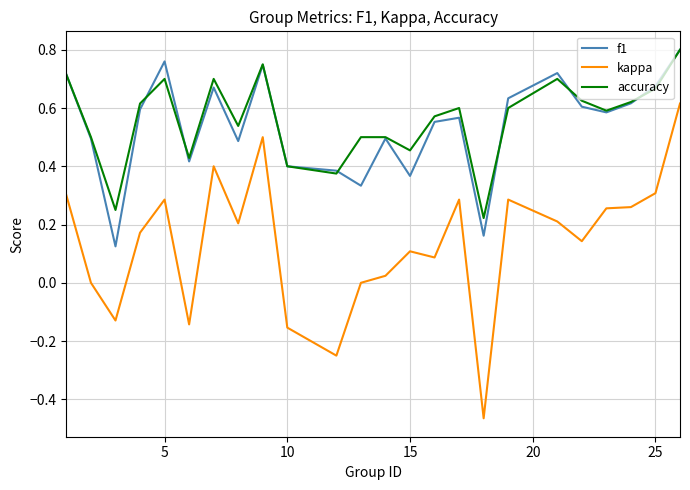

True or false: kappa and accuracy cross at least once.

False